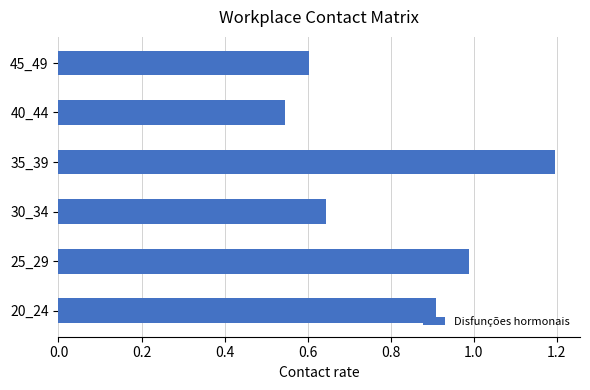

How many bars are there in total?

6